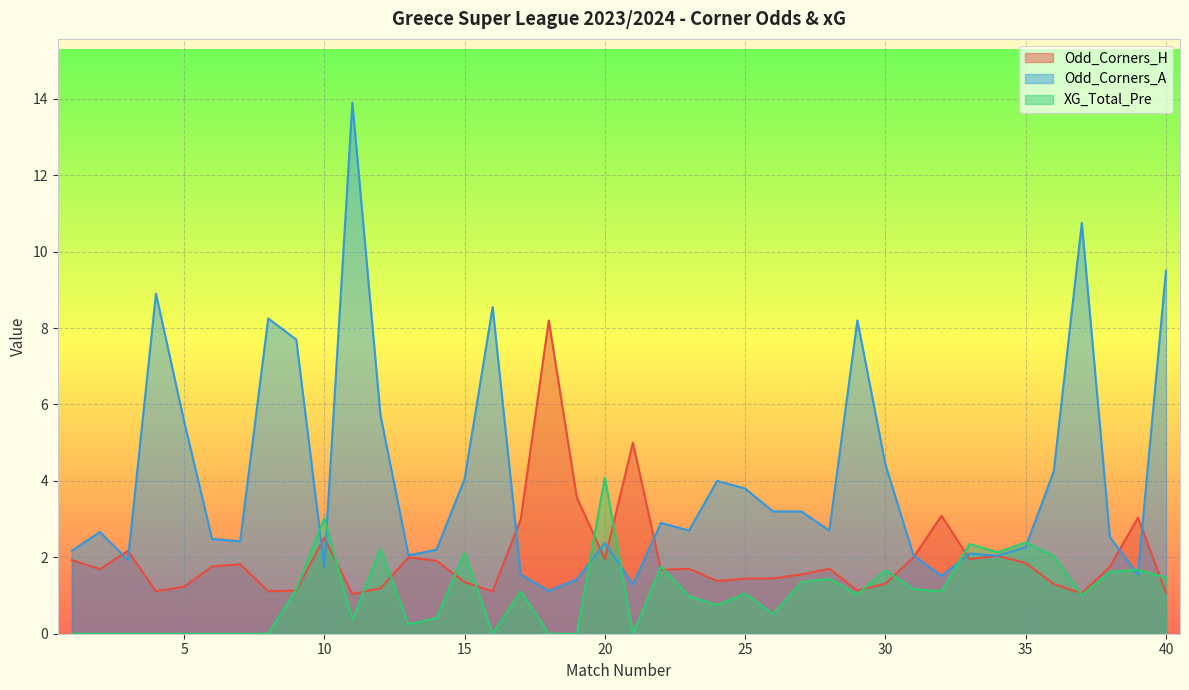

How many intersections are there between Odd_Corners_A and XG_Total_Pre?

8